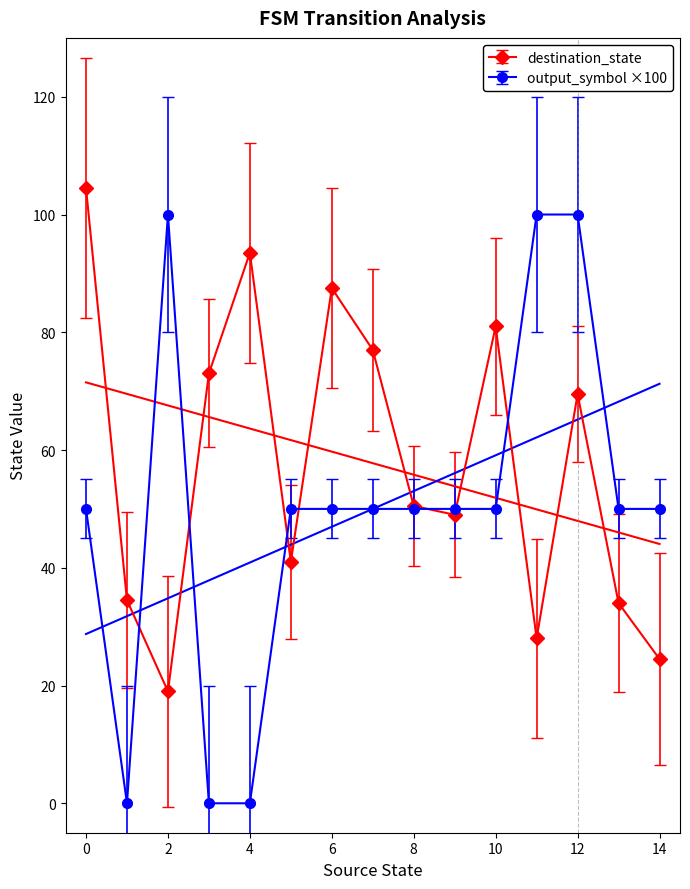

What is the maximum value for destination_state?

104.5